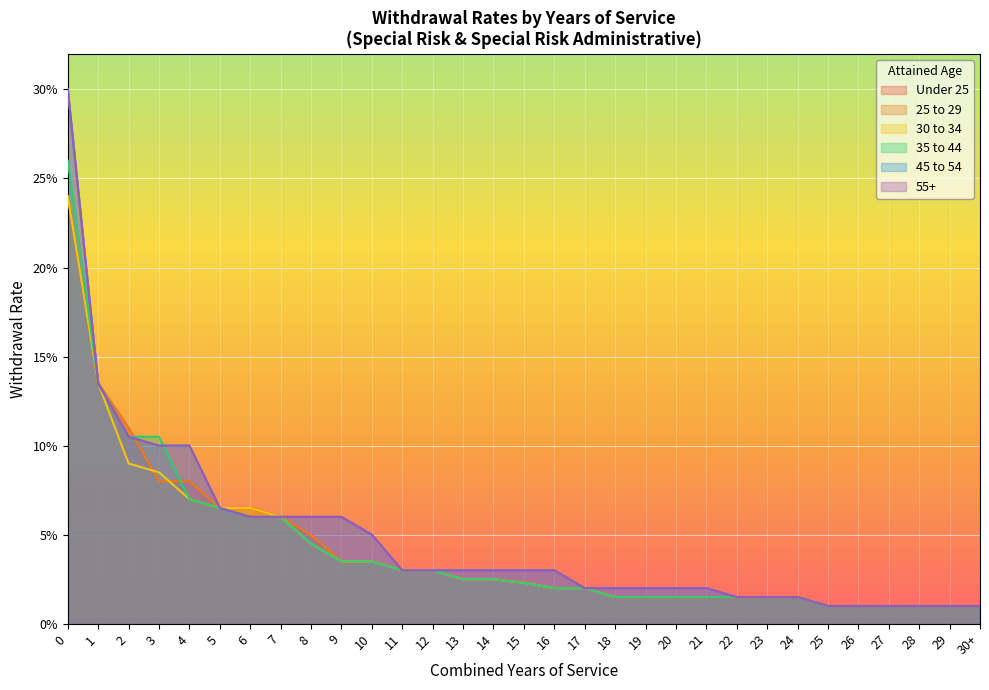

What are all the series names shown in the legend?

Under 25, 25 to 29, 30 to 34, 35 to 44, 45 to 54, 55+